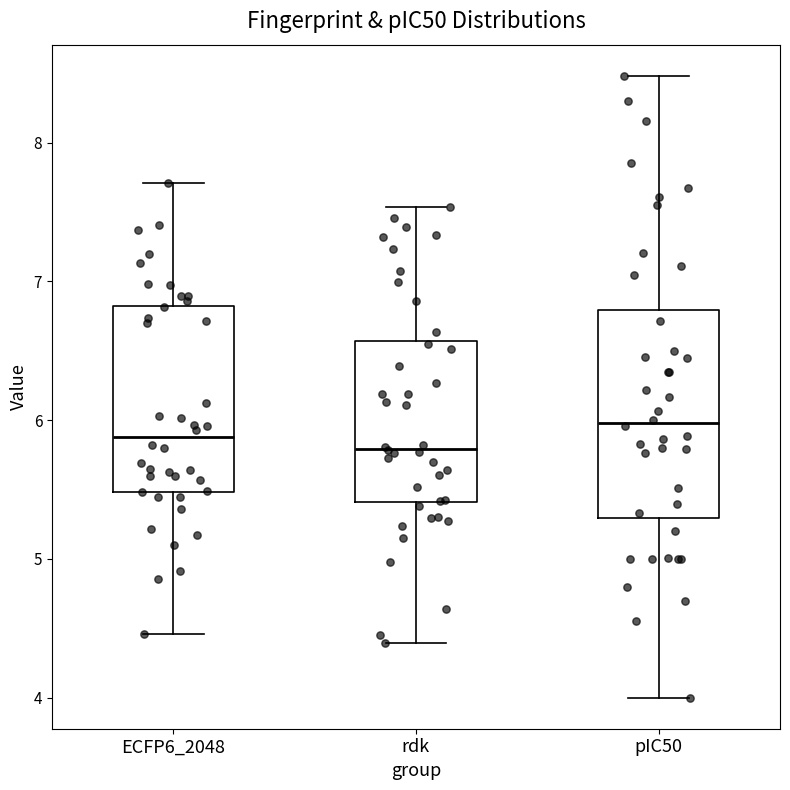

Reading left to right, transcribe this box plot: for each box, give where its median line is, the range the box spans, and where its two whiskers end, as read against the y-axis. The values are not printed on the chart, so give them approximately, as read against the axis.

ECFP6_2048: median 5.9, box 5.5 to 6.8, whiskers 4.5 to 7.7
rdk: median 5.8, box 5.4 to 6.6, whiskers 4.4 to 7.5
pIC50: median 6.0, box 5.3 to 6.8, whiskers 4.0 to 8.5